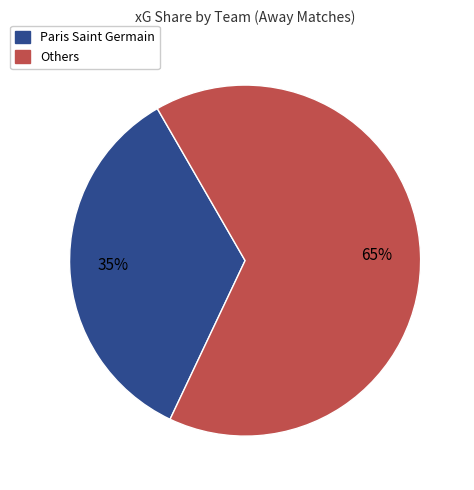

To the nearest percent, what is the average slice percentage?

50%